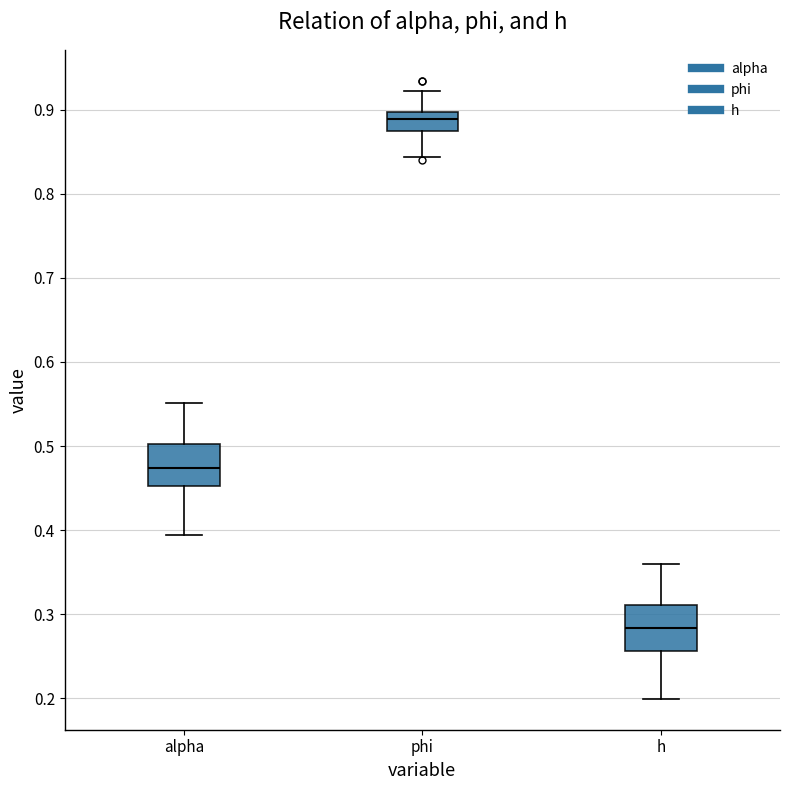

Which box has the lowest median line?

h